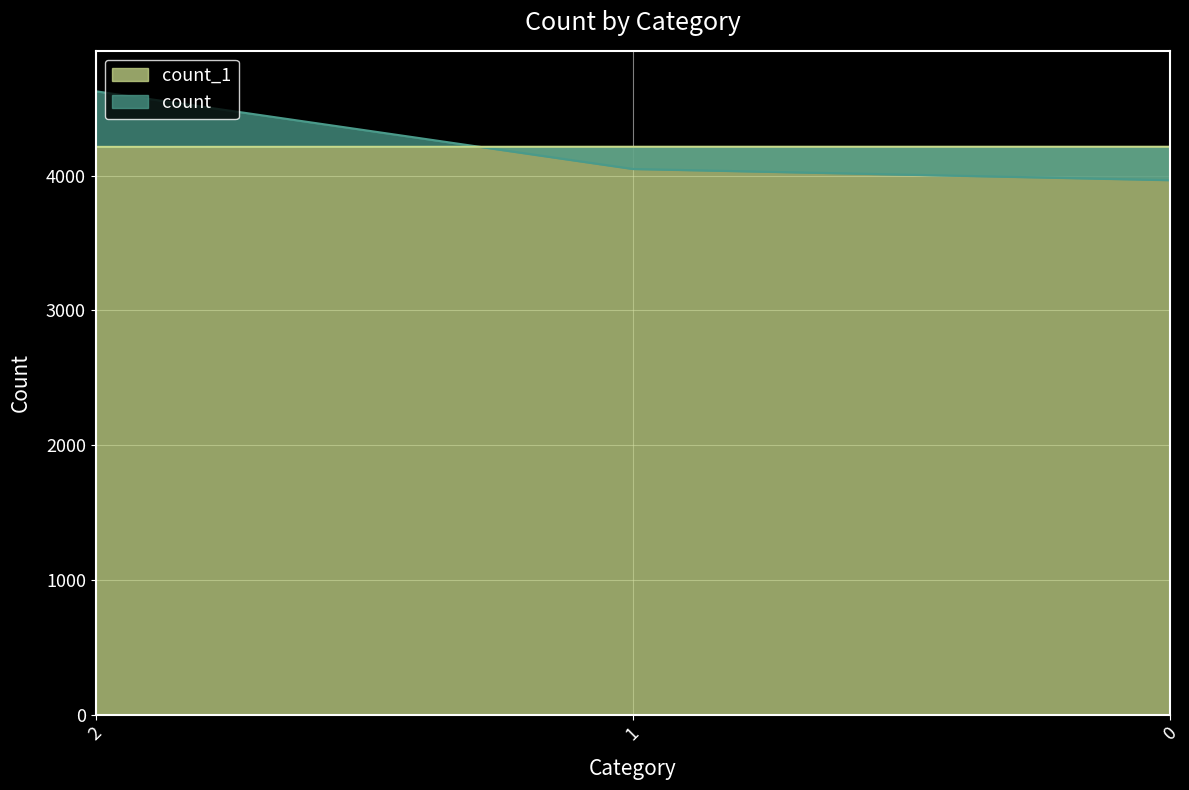

At how many categories does at least one series exceed 3971?

3